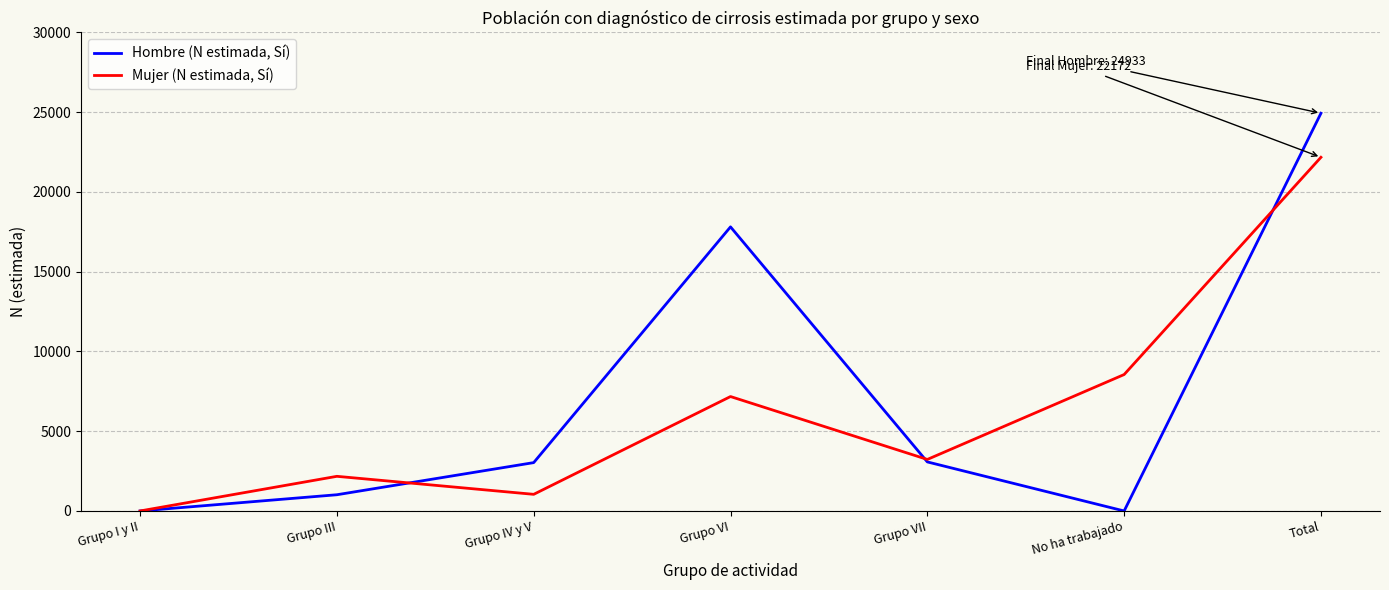

At which label does Mujer (N estimada, Sí) reach its minimum?

Grupo I y II